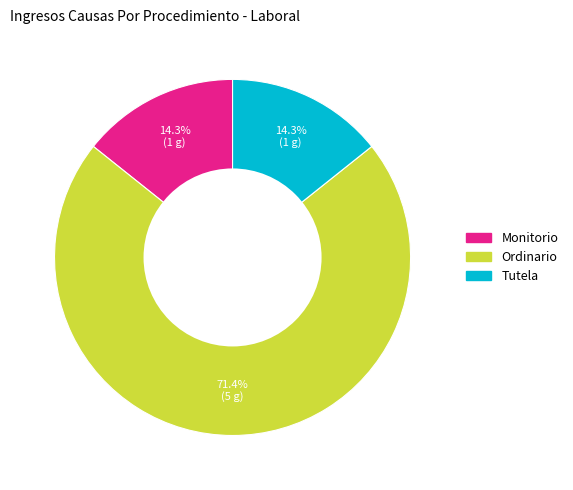

To the nearest percent, what percentage of the pie is Tutela?

14%